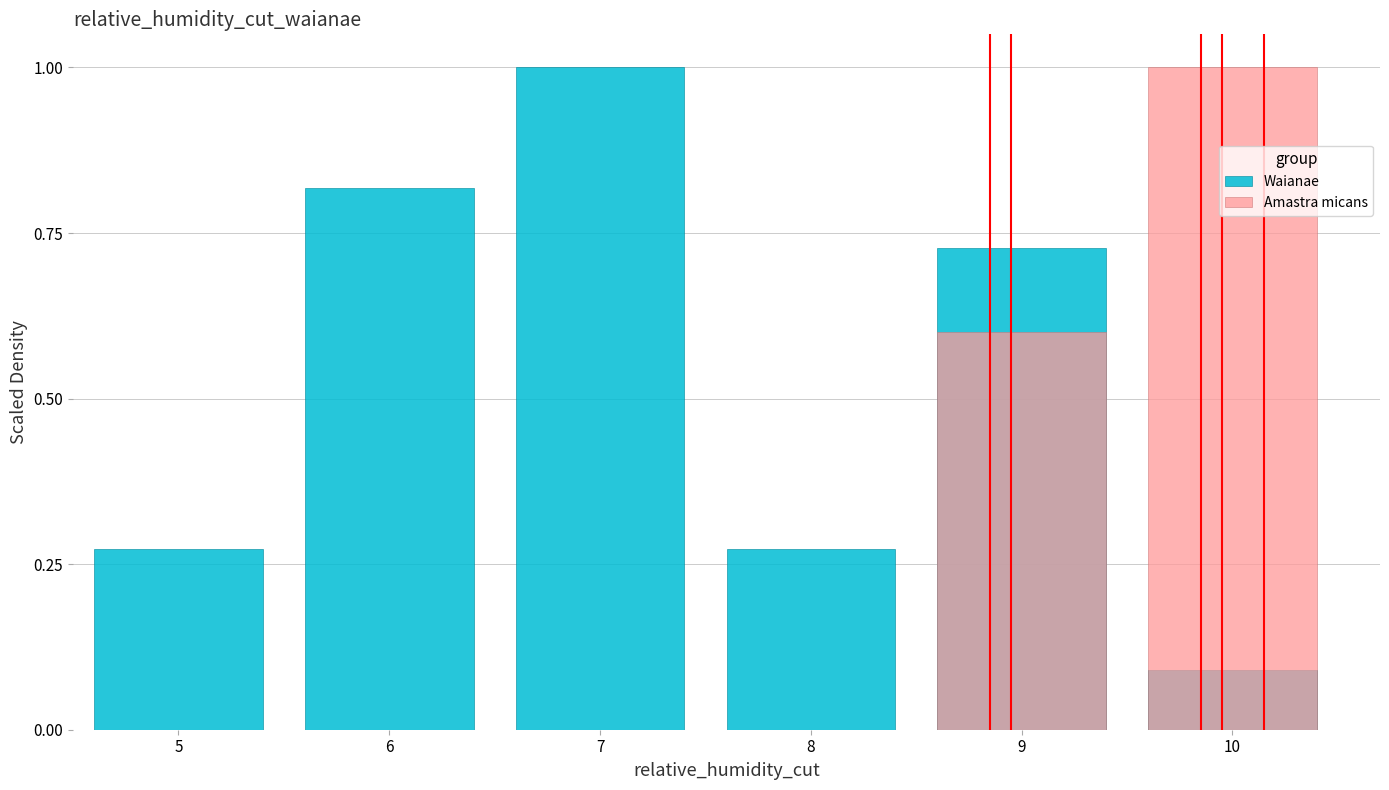

Which category has the highest value in the Waianae series?

7